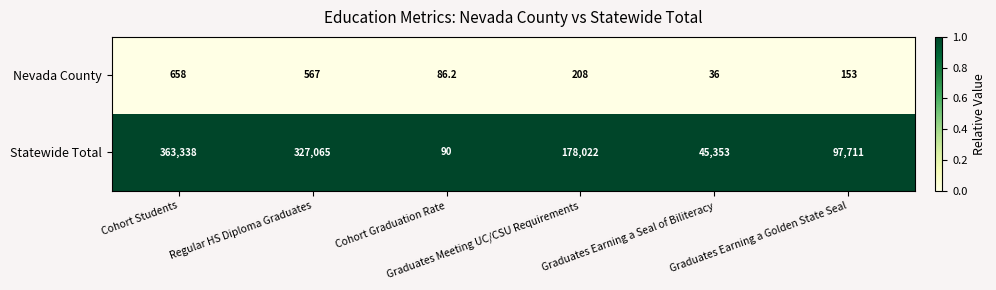

At how many categories does at least one series exceed 95619?

4